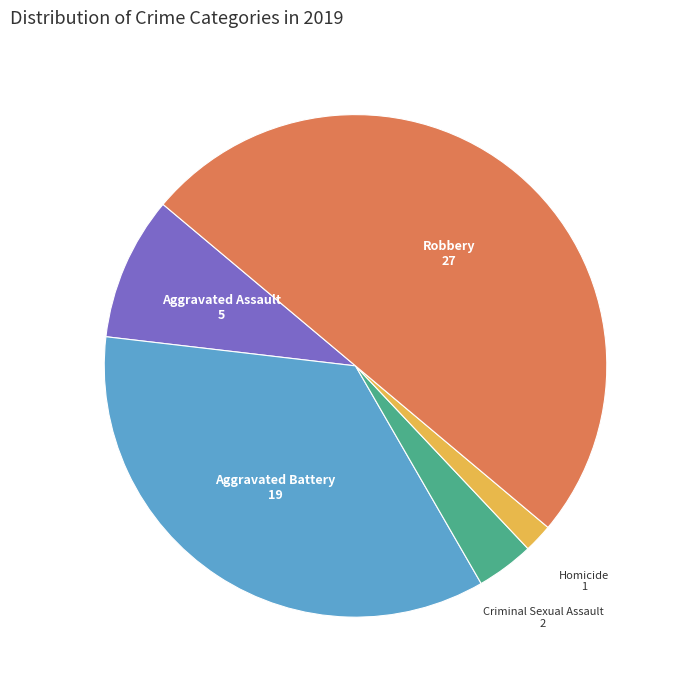

Approximately how many times larger is the value at Aggravated Assault compared to Homicide?

5.0